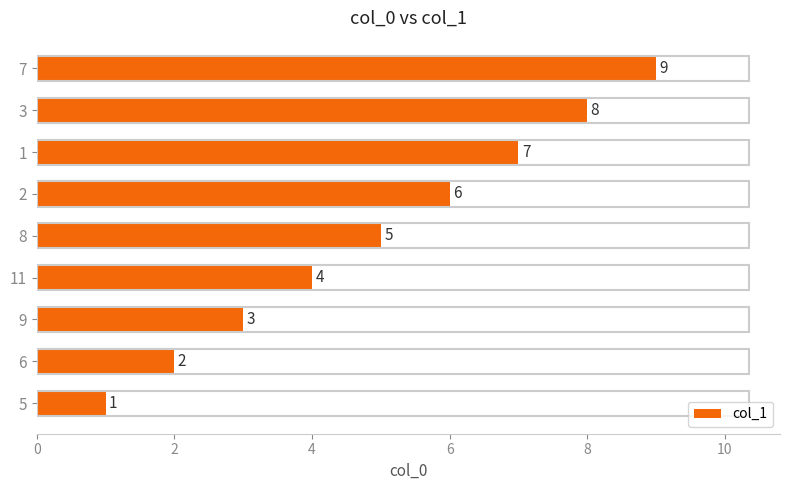

The chart shows a value of 3 at 9. True or false?

True